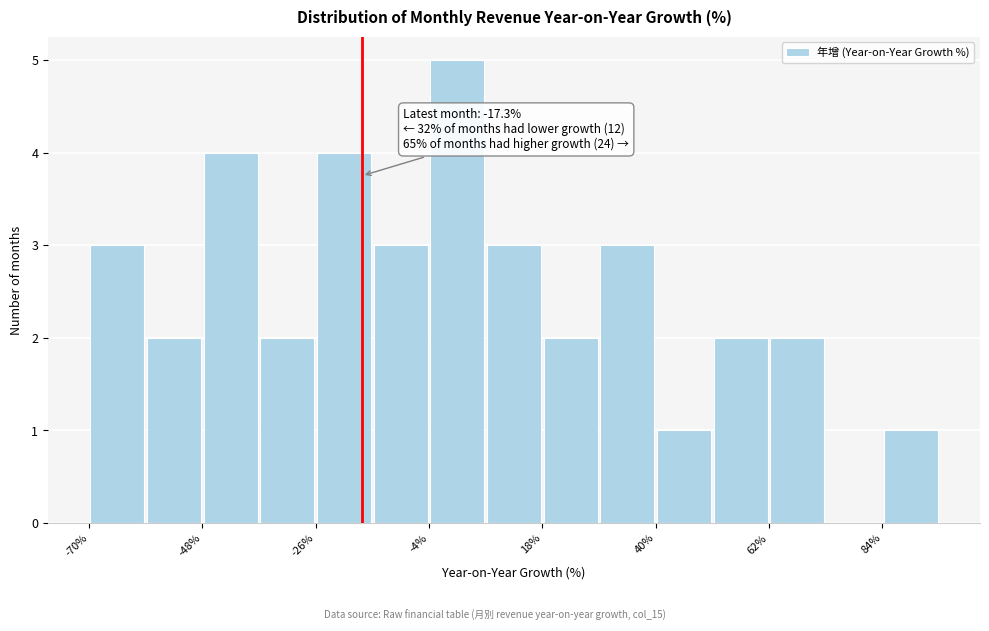

Around what value on the x-axis is the tallest bar? Give the approximate position of its centre, as read against the axis.

0